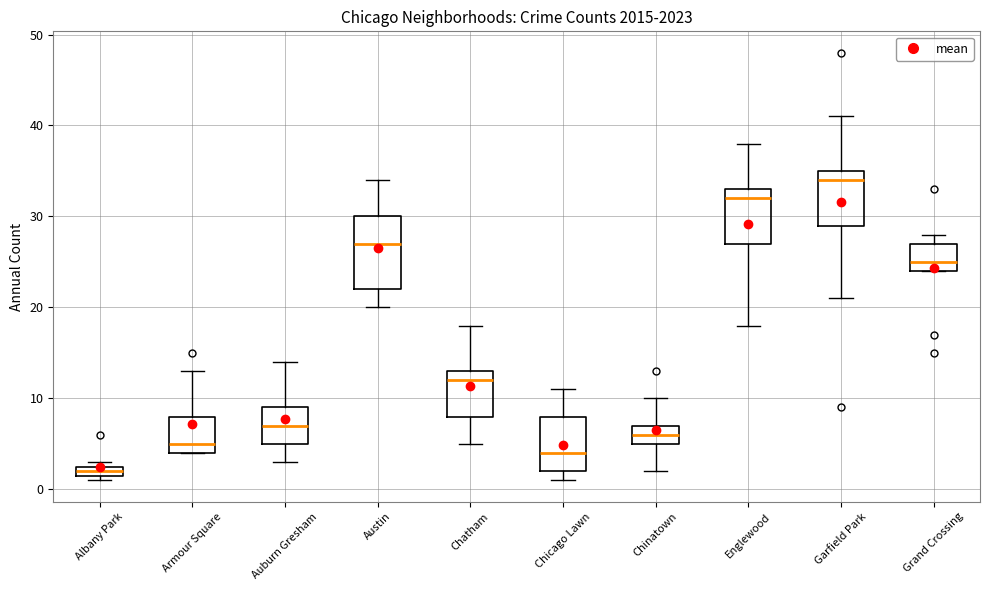

Where is the lower edge of the box for Chicago Lawn on the y-axis? The values are not printed on the chart, so give them approximately, as read against the axis.

2